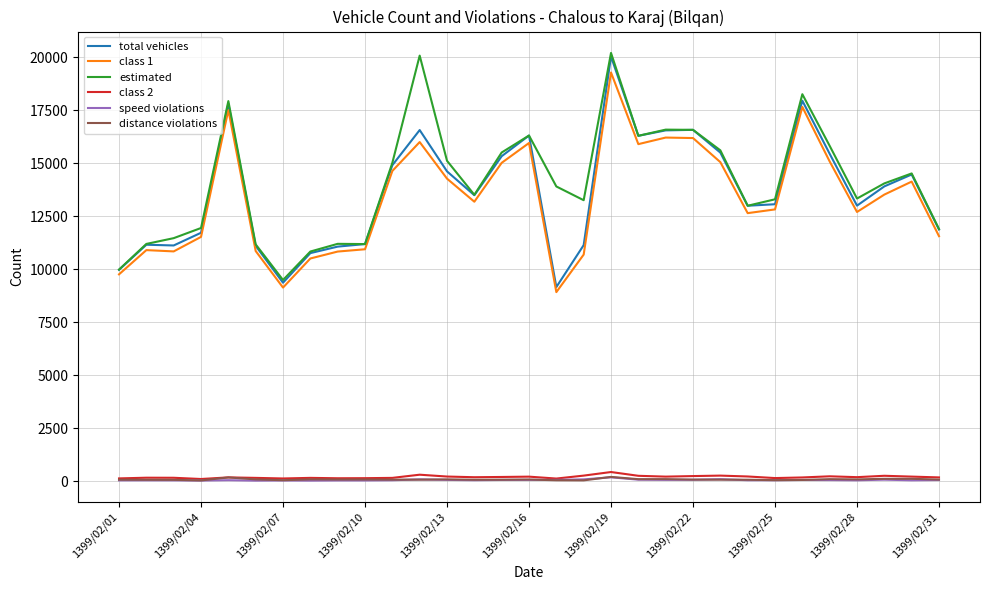

True or false: total vehicles and distance violations intersect in this chart.

False